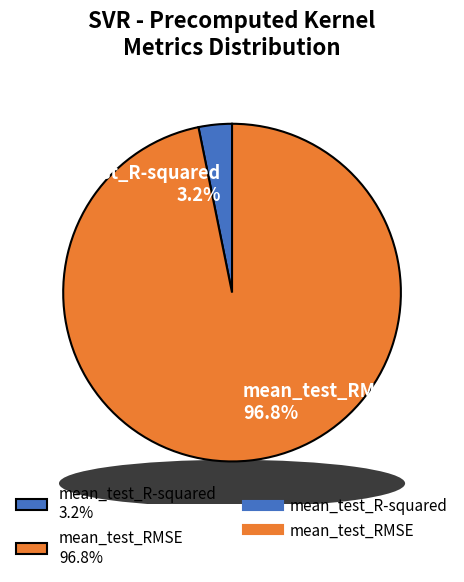

To the nearest percent, what is the difference between the mean_test_R-squared and mean_test_RMSE slice percentages?

94%